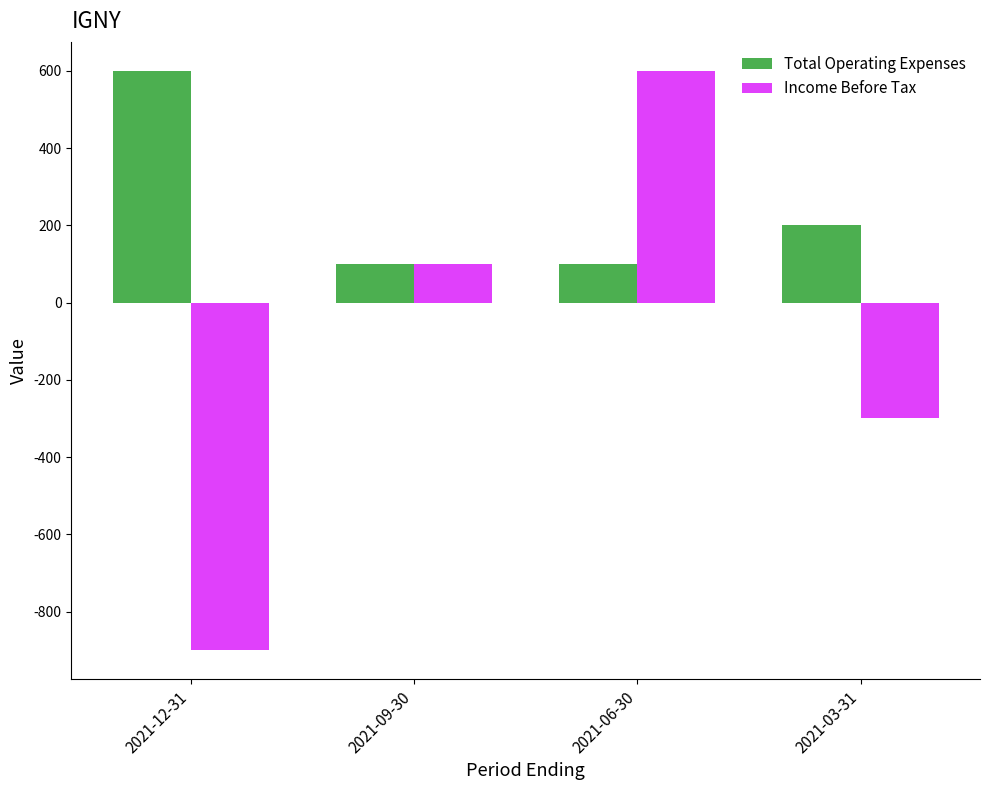

Rank the series by their average value, from highest to lowest.

Total Operating Expenses, Income Before Tax